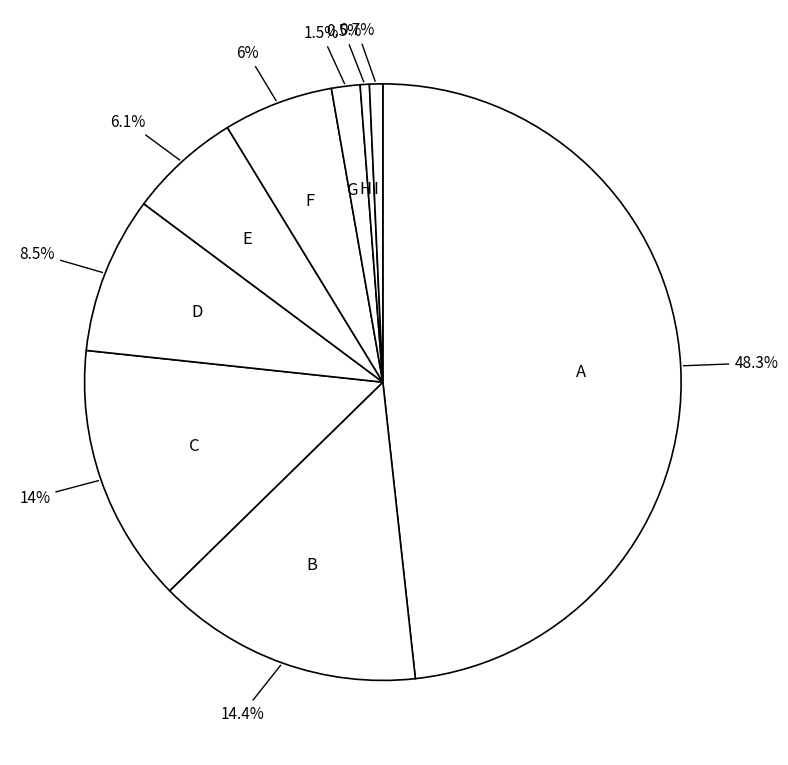

What portion of the pie excludes C?

86.0%